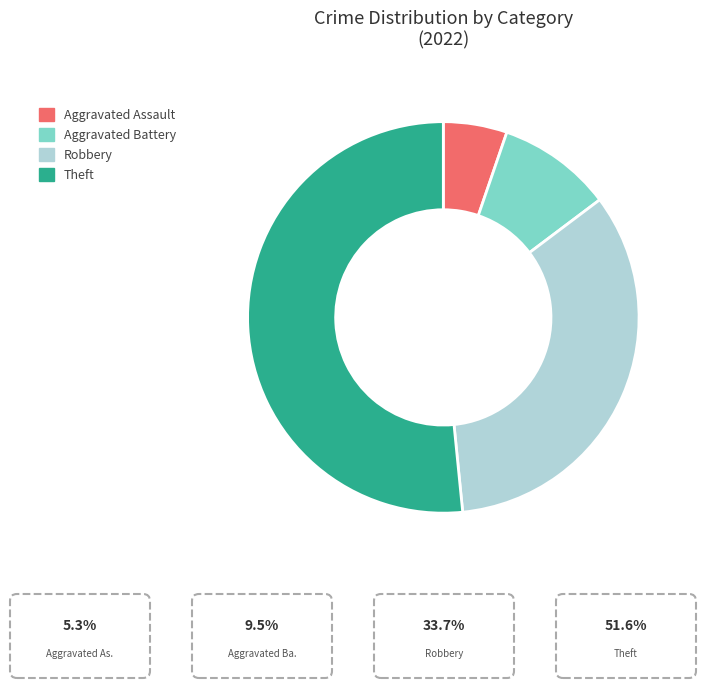

Do Aggravated Battery and Aggravated Assault together represent more than half of the pie?

No